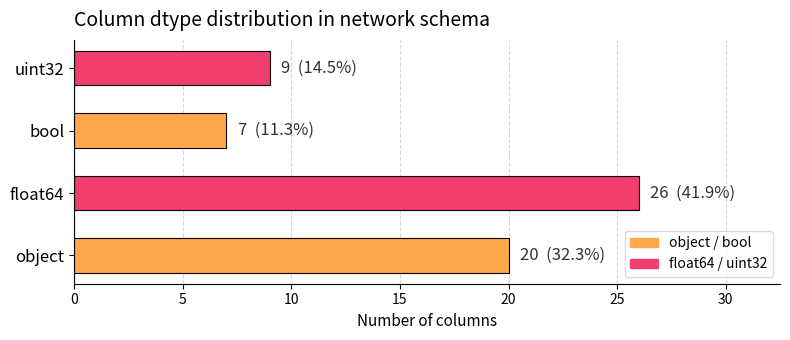

Reading bottom to top, list all the values displayed in this chart.

object=20	float64=26	bool=7	uint32=9